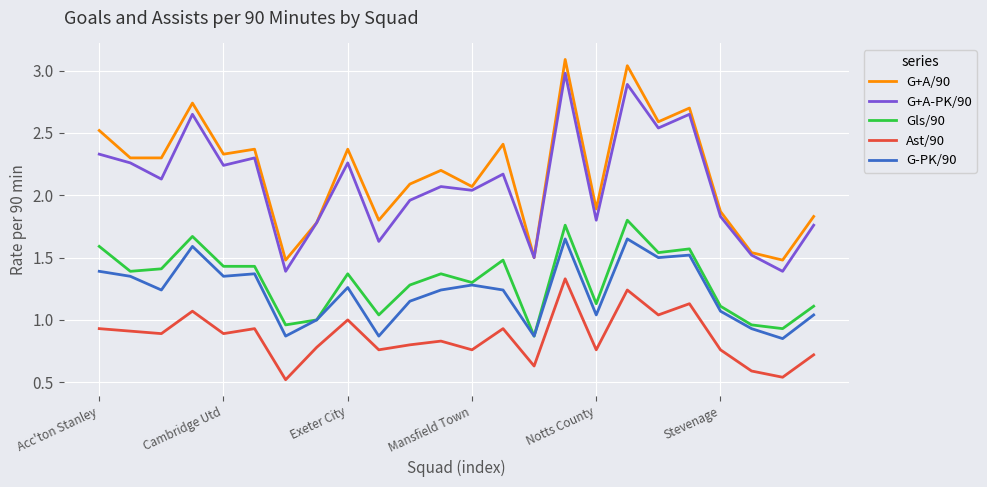

How many distinct data groups are displayed?

5